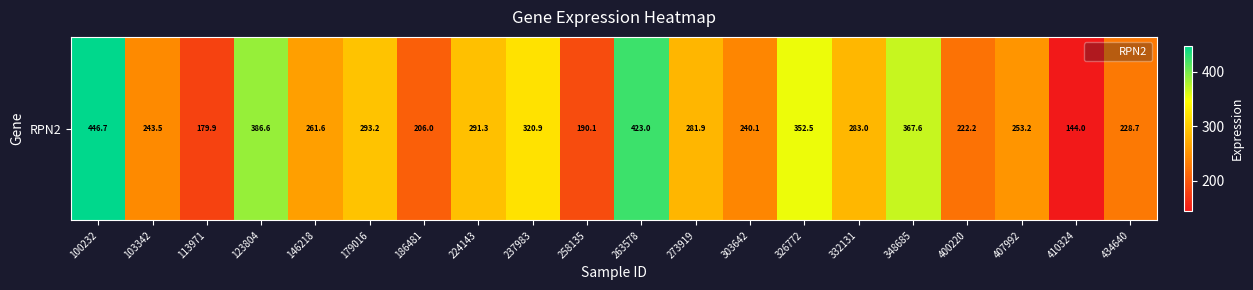

Rank the categories by value from highest to lowest.

100232, 263578, 123804, 348685, 326772, 237983, 179016, 224143, 332131, 273919, 146218, 407992, 103342, 303642, 434640, 400220, 186481, 258135, 113971, 410324